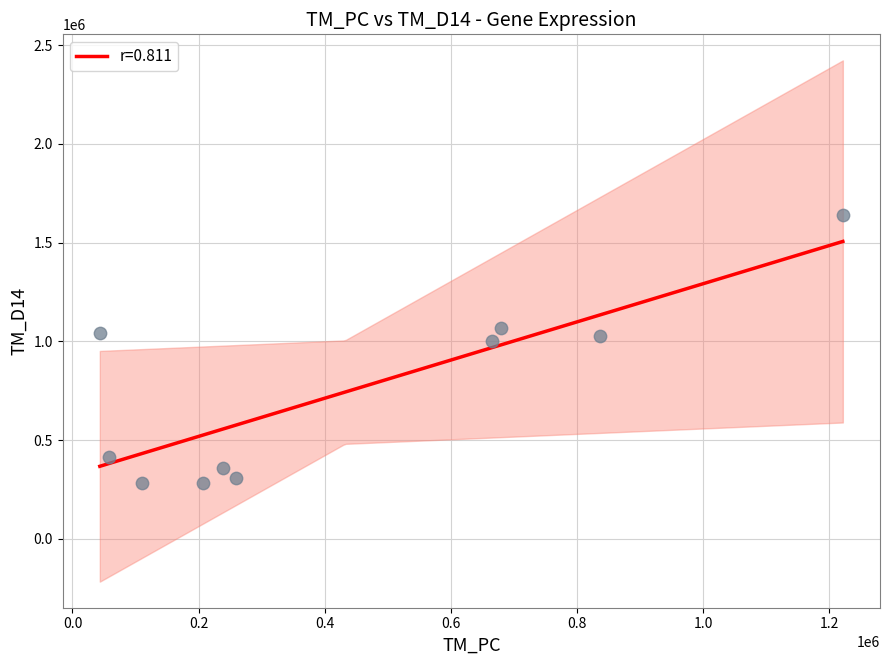

What is the maximum value for r=0.811?

1506154.2